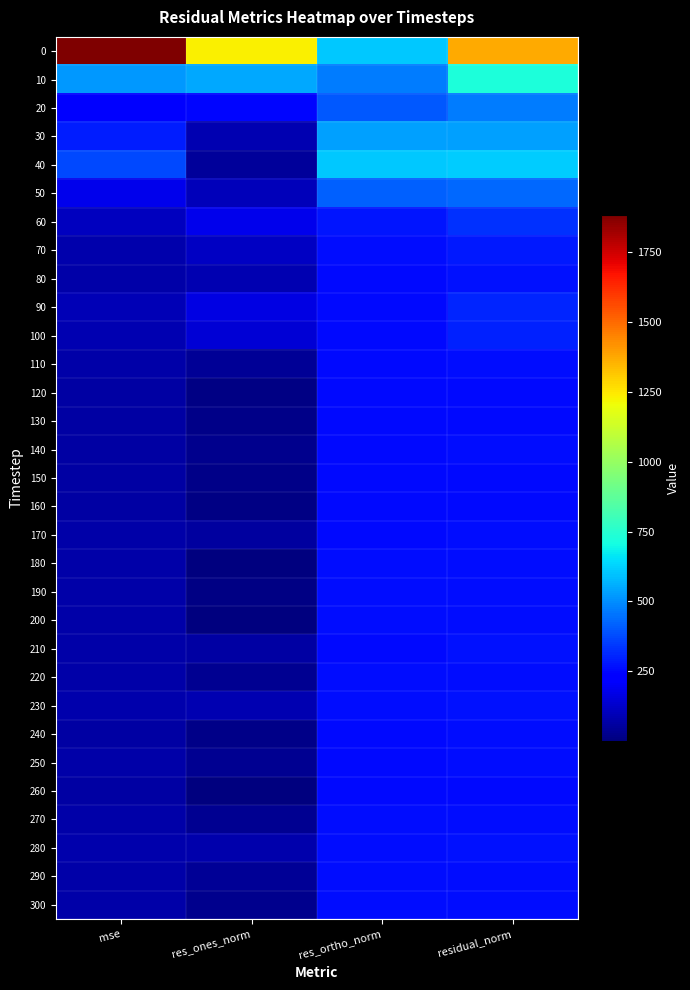

Count the number of data series in this chart.

31